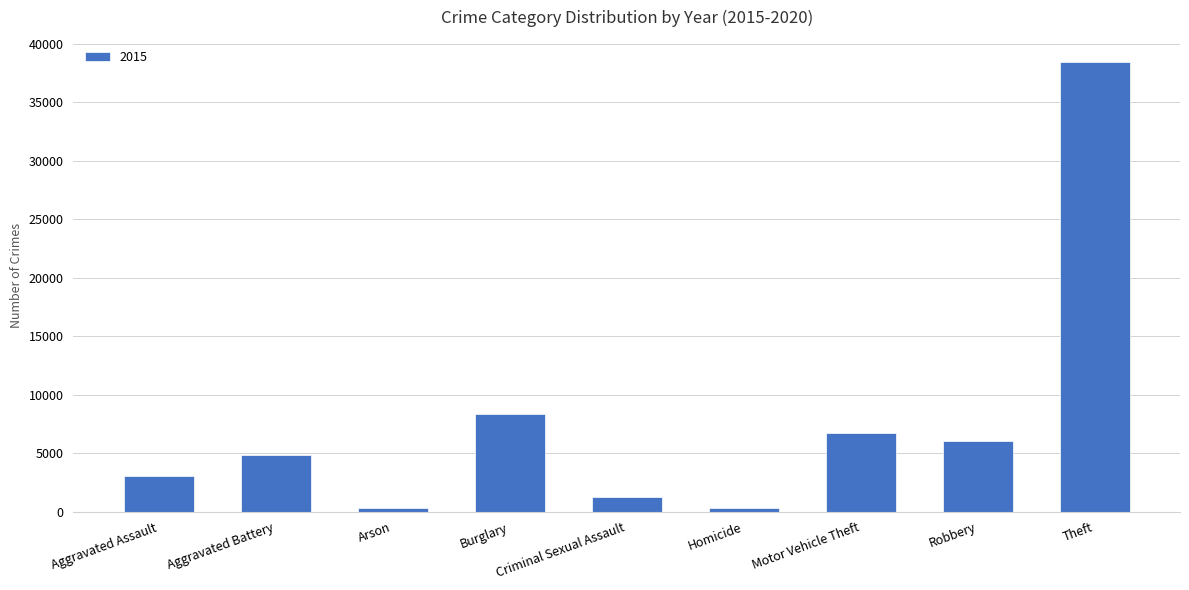

What is the greatest value displayed?

38390